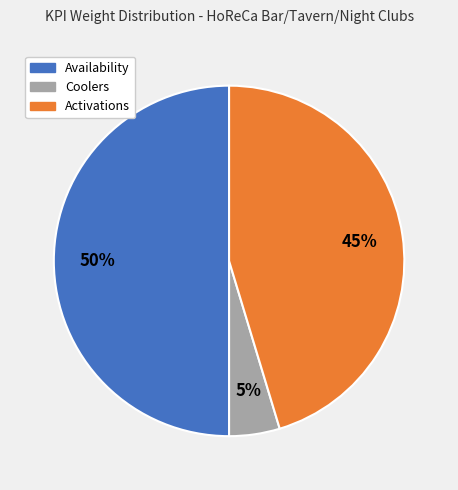

To the nearest percent, what is the average slice percentage?

33%